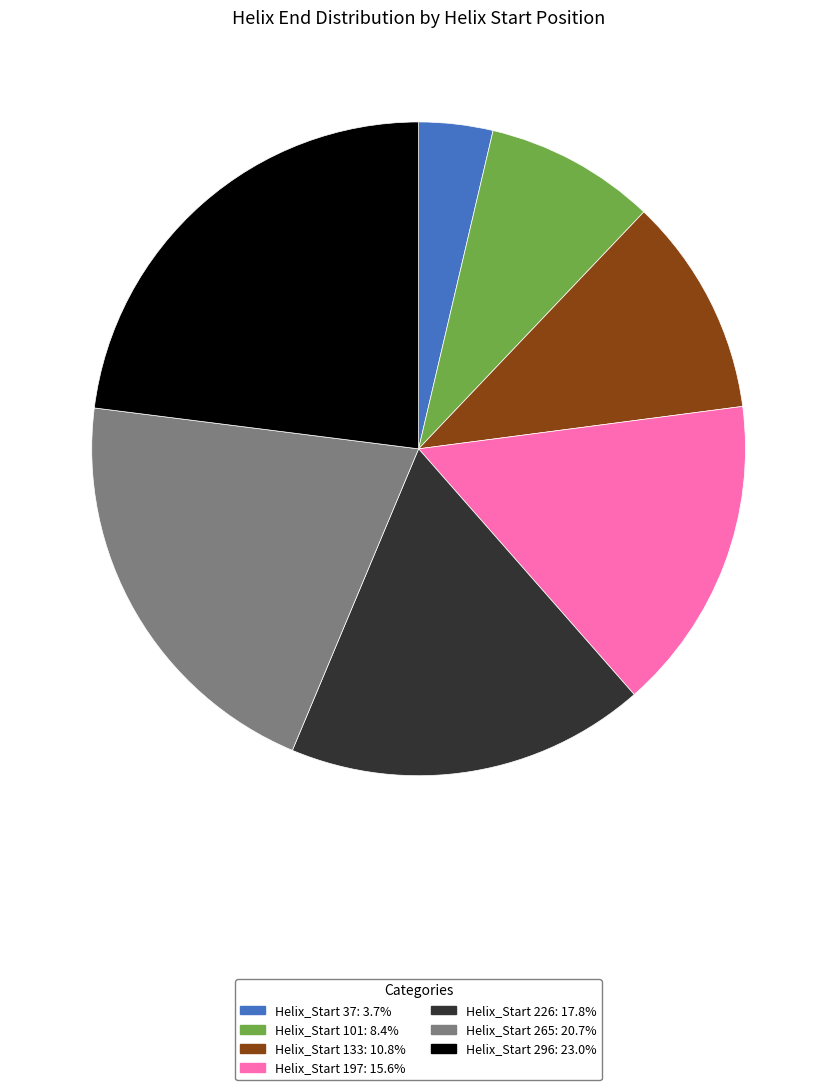

Combined, do Helix_Start 101: 8.4% and Helix_Start 226: 17.8% account for over 50%?

No